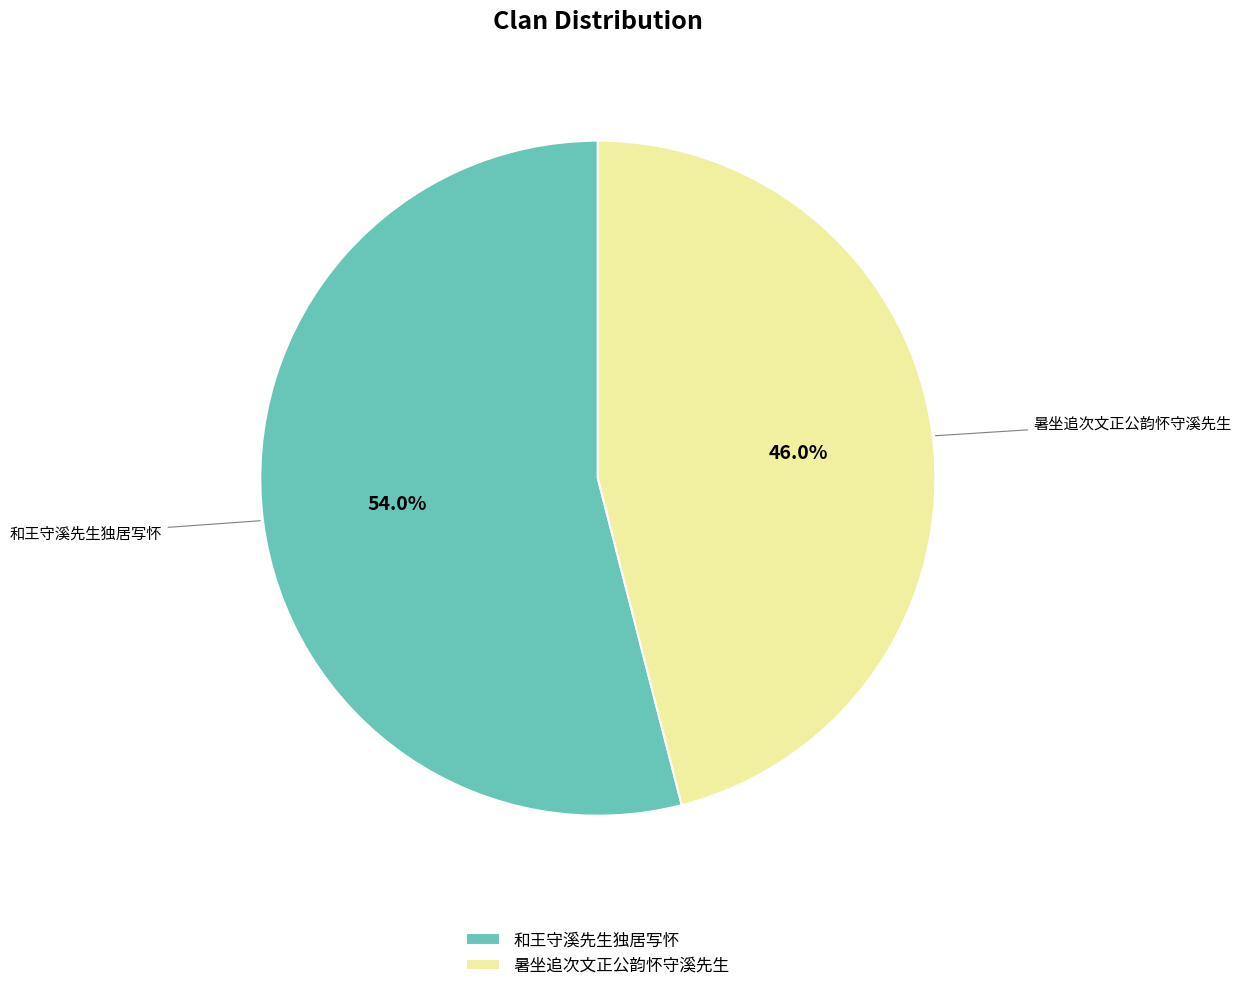

To the nearest percent, what is the difference between the 和王守溪先生独居写怀 and 暑坐追次文正公韵怀守溪先生 slice percentages?

8%